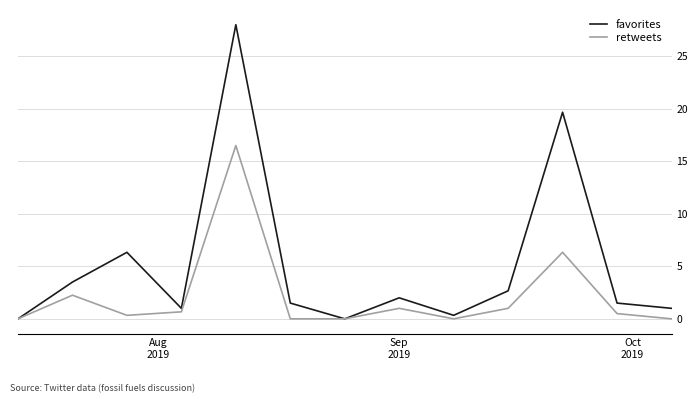

Rank the series by their maximum value, from lowest to highest.

retweets, favorites